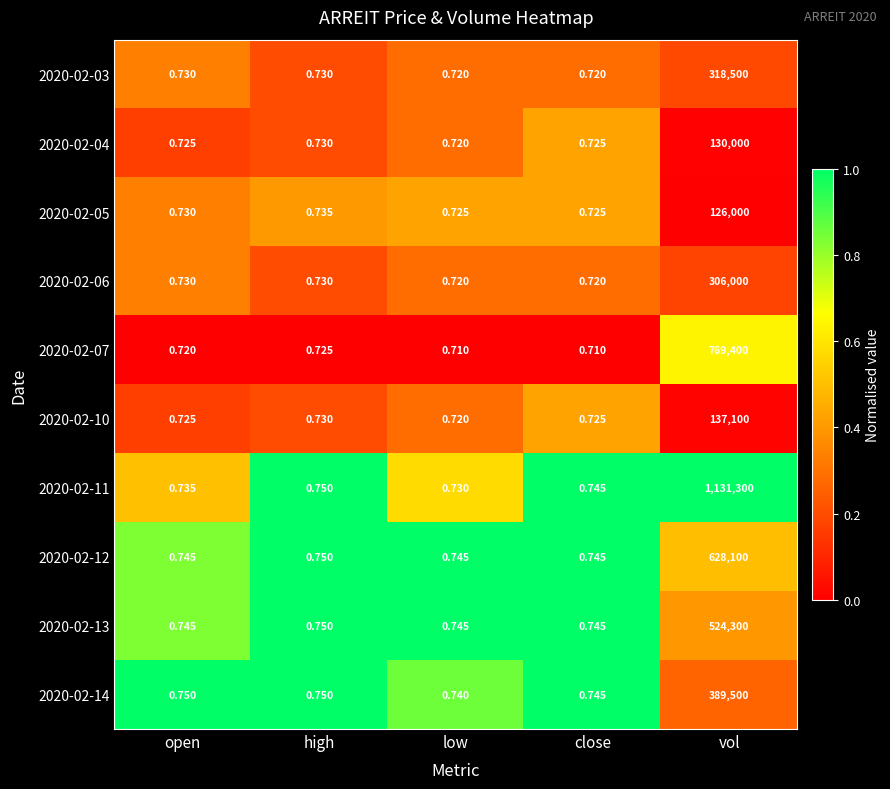

What is the total value across all series at vol?

4460200.0